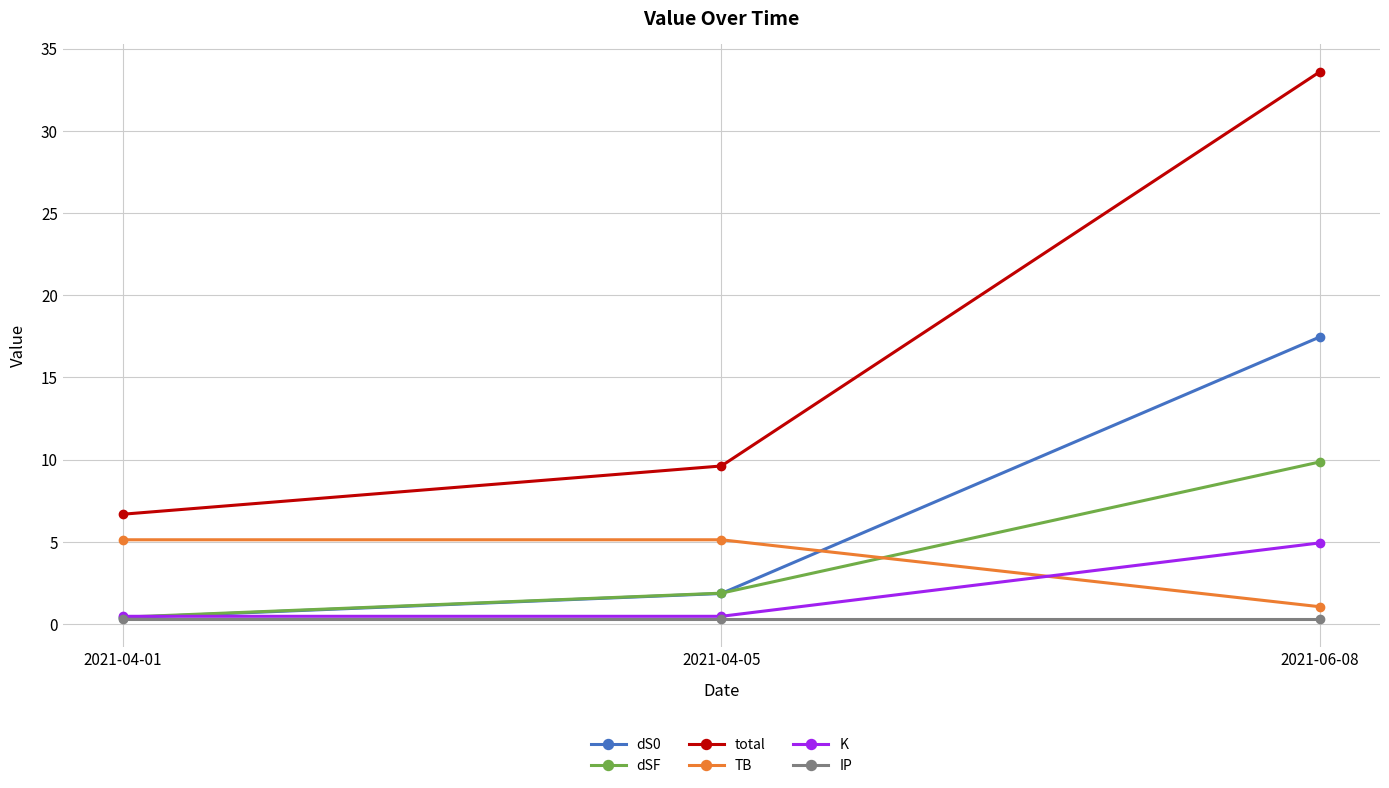

What are all the series names shown in the legend?

dS0, dSF, total, TB, K, IP